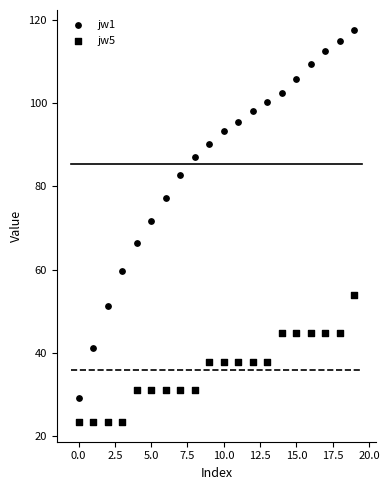

How many points are shown in the scatter plot?

40